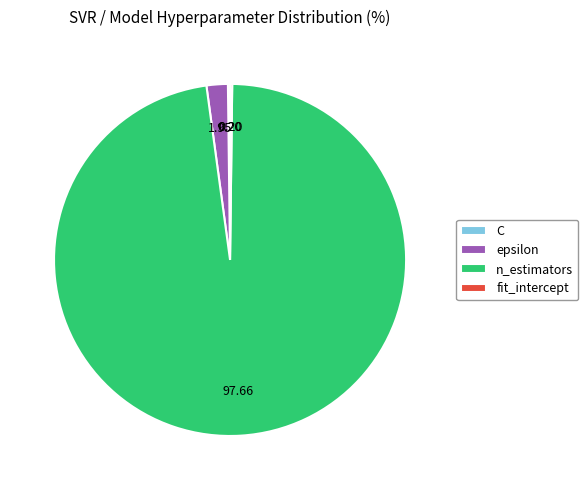

Which slice represents more than half of the pie?

n_estimators